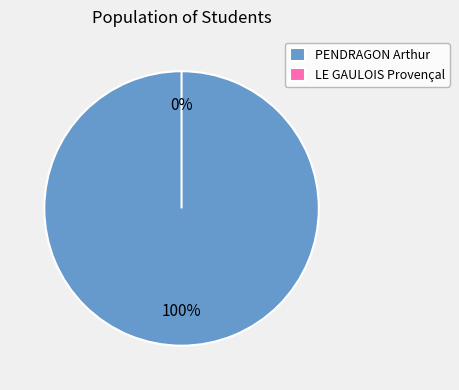

To the nearest percent, what percentage of the pie is 1?

100%